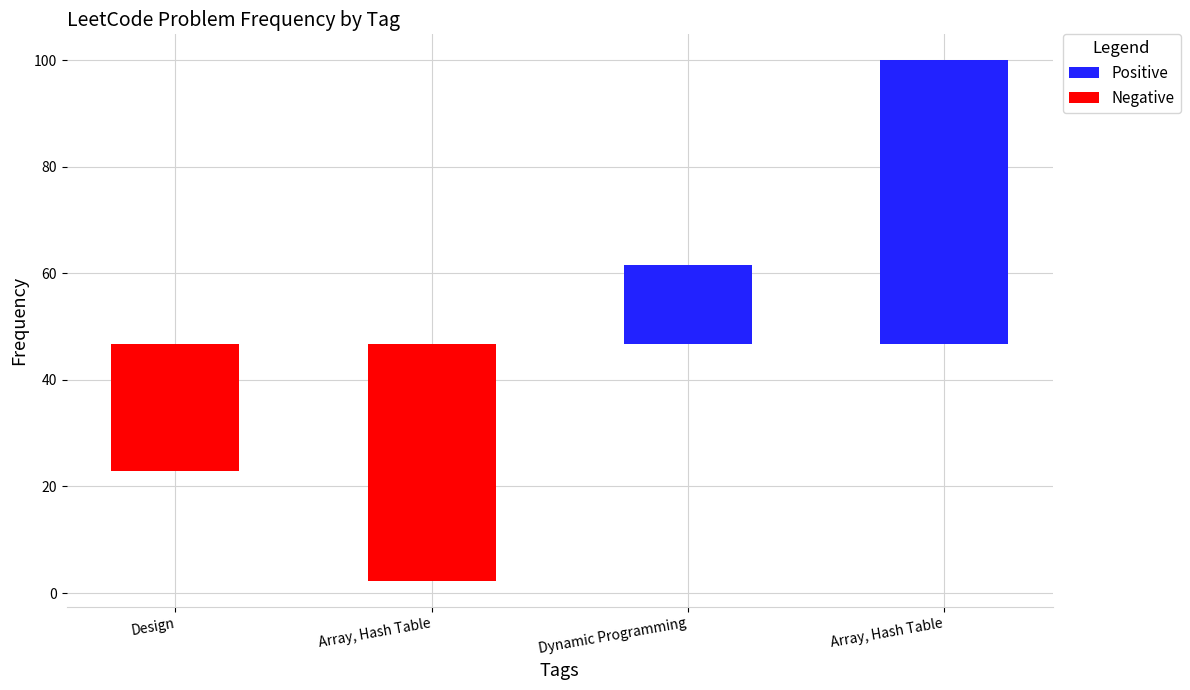

What is the difference between the highest and lowest values at Array, Hash Table?

44.4